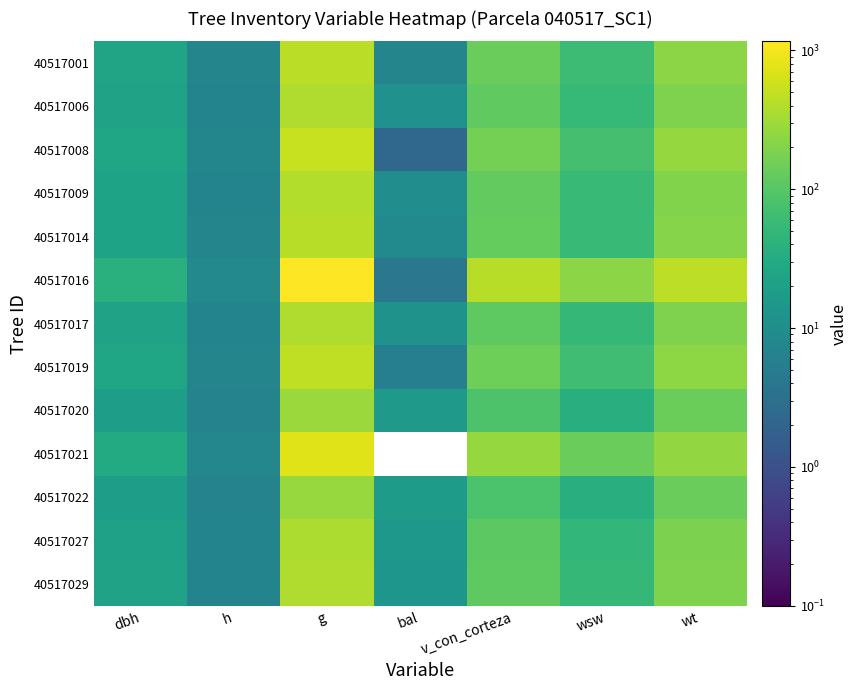

What is the greatest value displayed?

1160.5